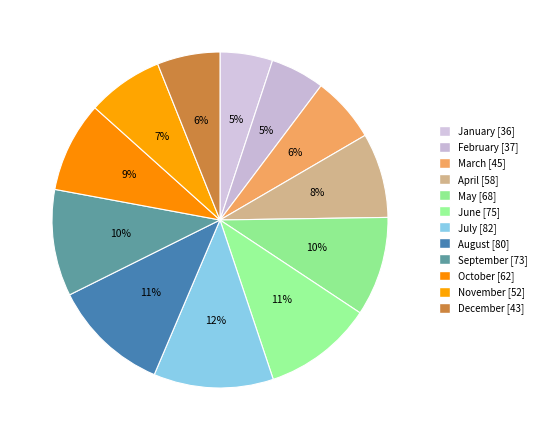

Count the number of slices in the pie.

12